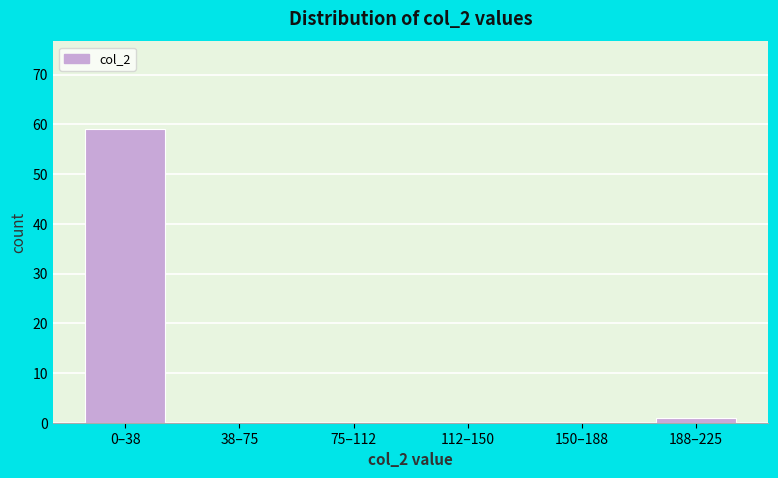

Reading left to right, transcribe all the data shown in this chart.

0–38=59	38–75=0	75–112=0	112–150=0	150–188=0	188–225=1